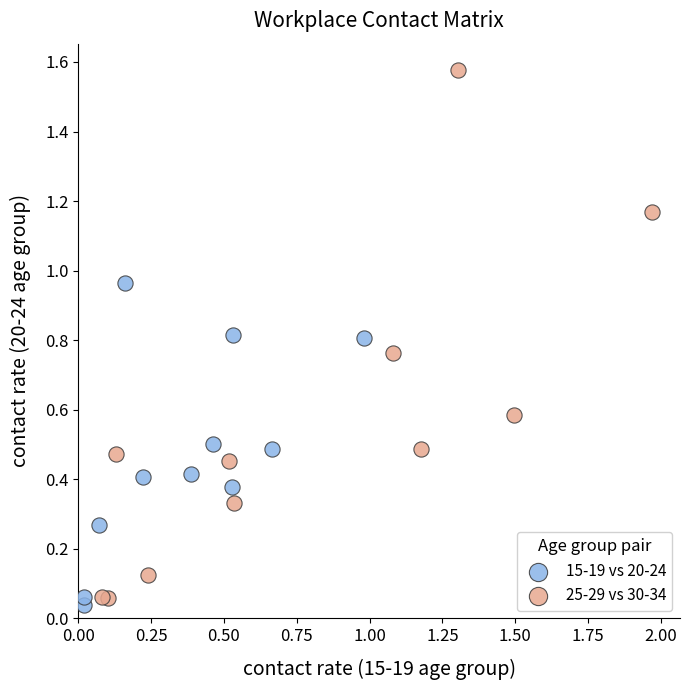

What are all the series names shown in the legend?

15-19 vs 20-24, 25-29 vs 30-34